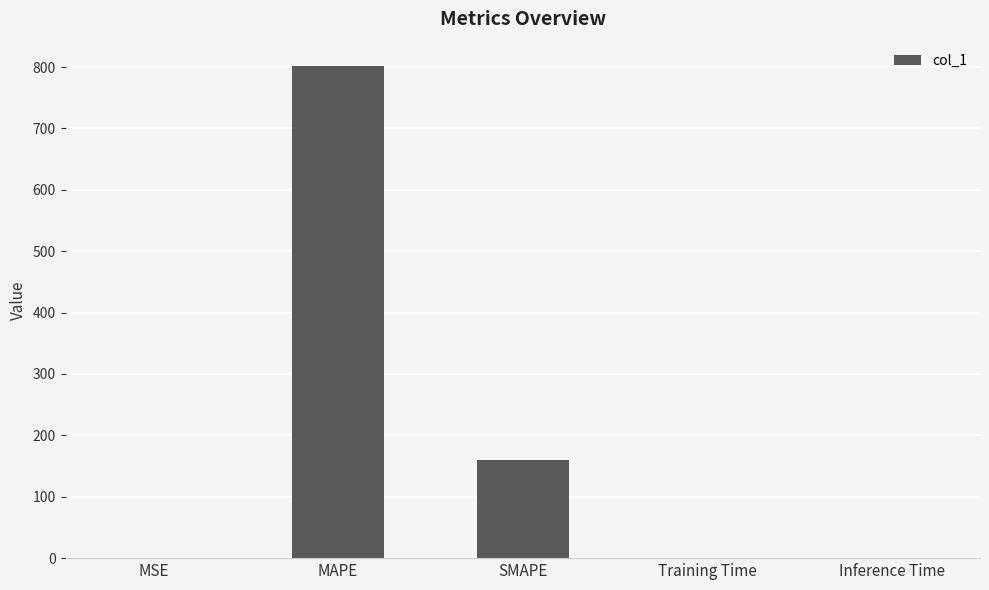

Which has a higher value, Inference Time or MAPE?

MAPE